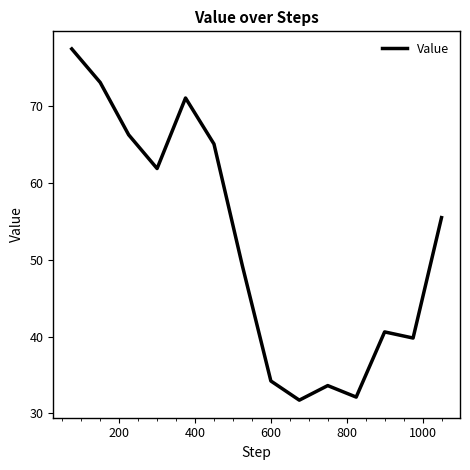

What is the maximum value shown in the chart?

77.5